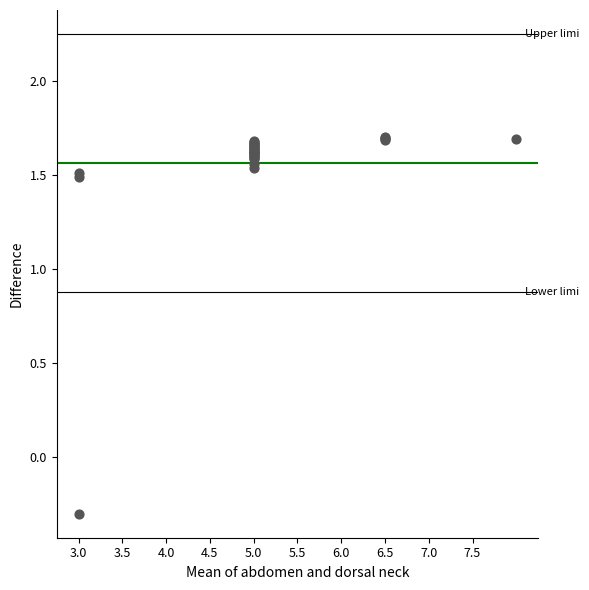

What Y value in the scatter plot is closest to 0?

-0.3